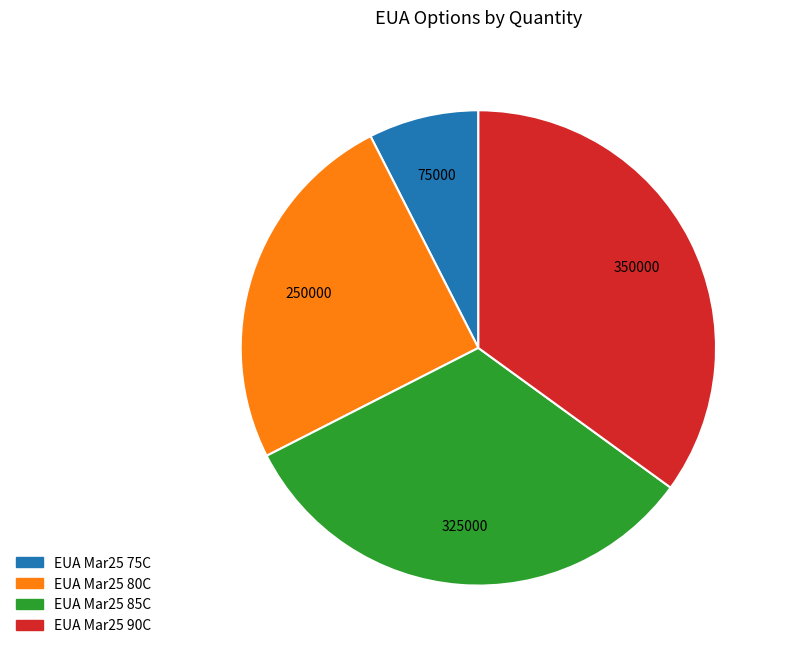

Which has a higher value, EUA Mar25 80C or EUA Mar25 75C?

EUA Mar25 80C